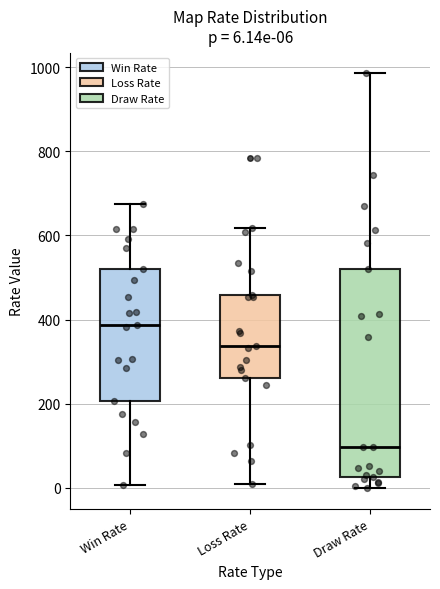

Which box's median line is the lowest?

Draw Rate